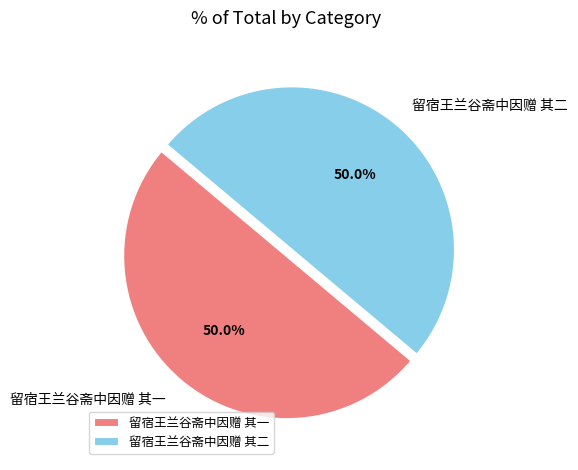

What percentage do 留宿王兰谷斋中因赠 其二 and 留宿王兰谷斋中因赠 其一 together represent?

100.0%